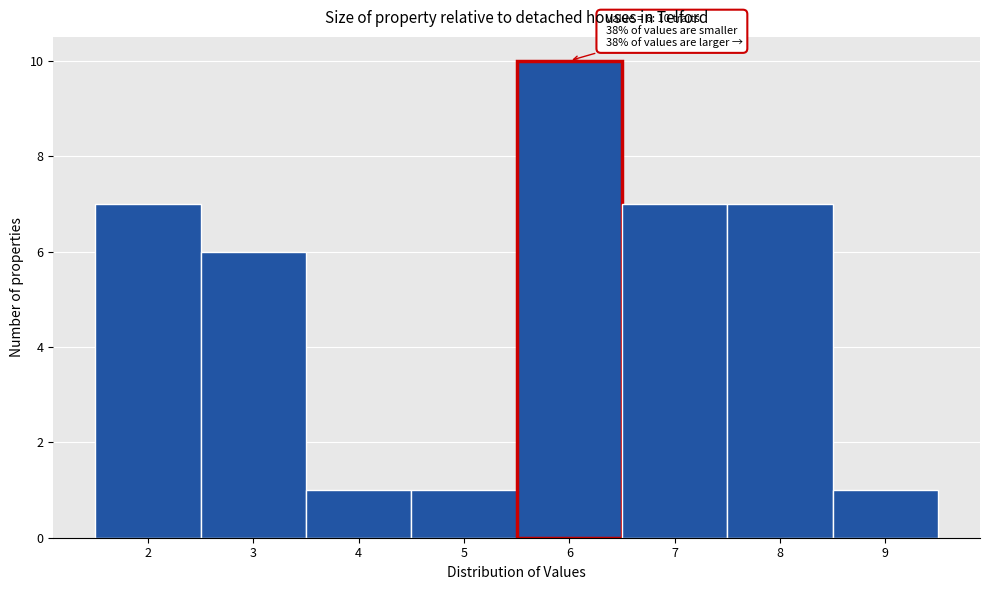

Which range on the x-axis has the tallest bar?

5.5 to 6.5